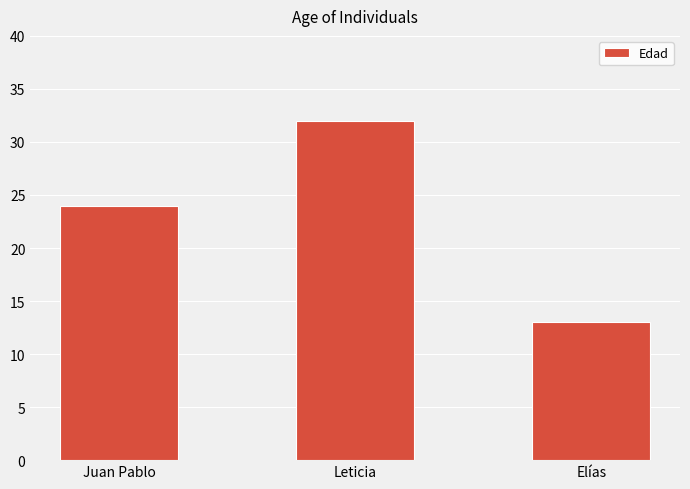

What is the greatest value displayed?

32